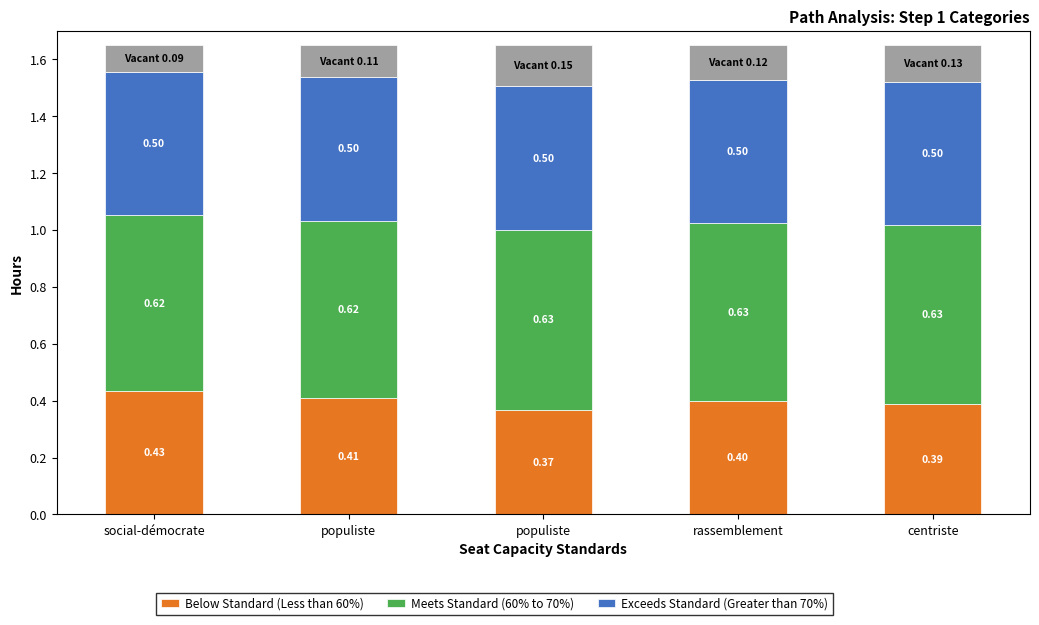

What is the sum of all final_goal_value (Exceeds Standard >70%) values?

2.5